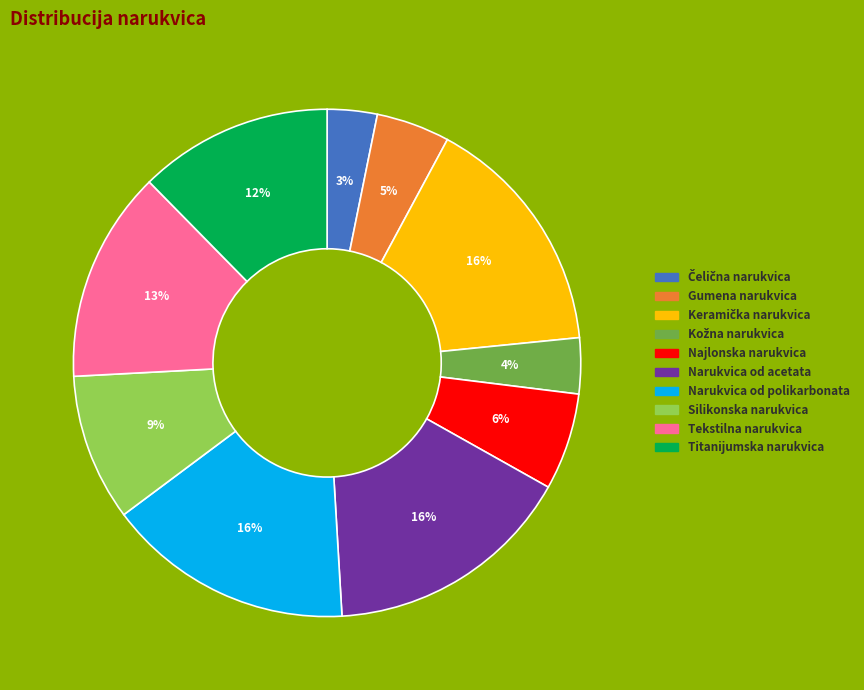

Is Narukvica od acetata the majority of the pie?

No